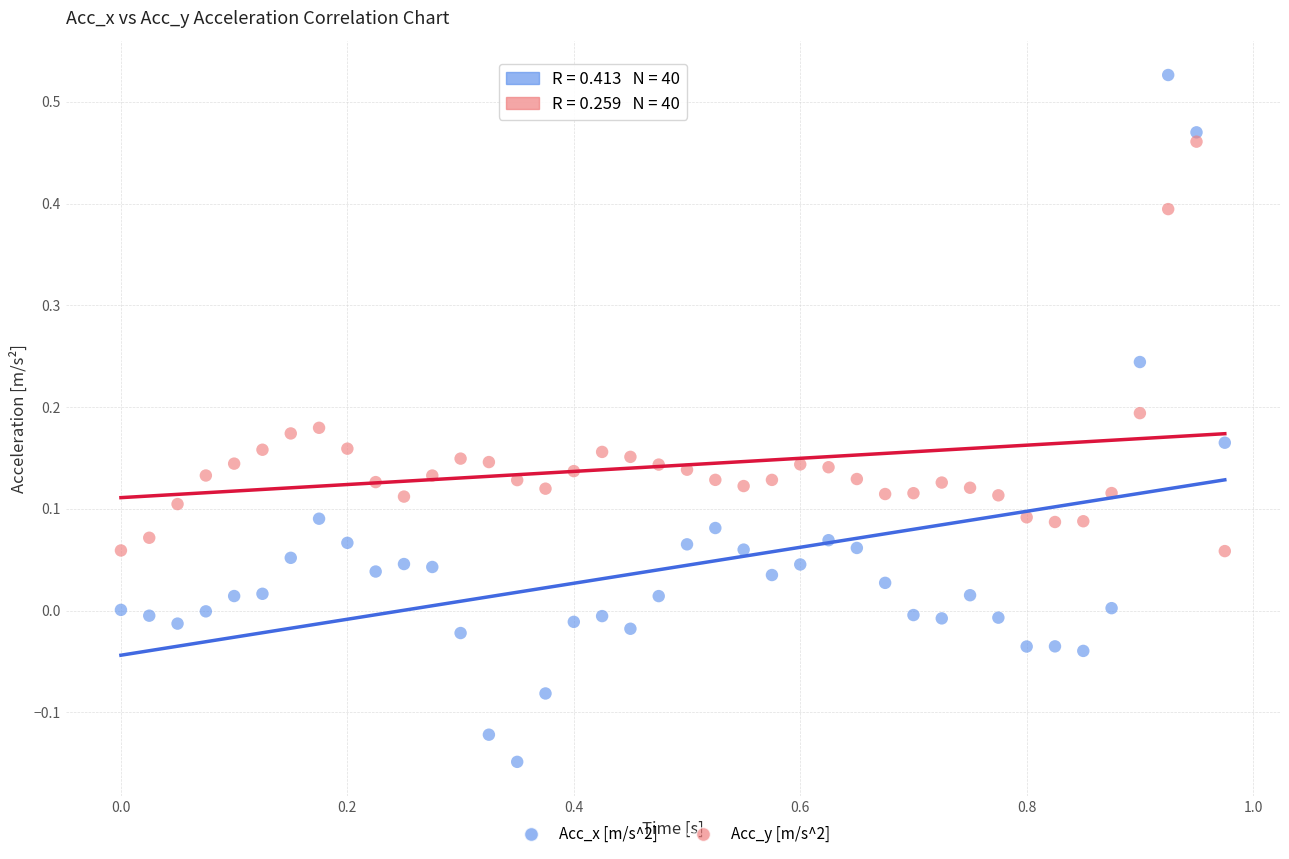

What are all the series names shown in the legend?

Acc_x [m/s^2], Acc_y [m/s^2]